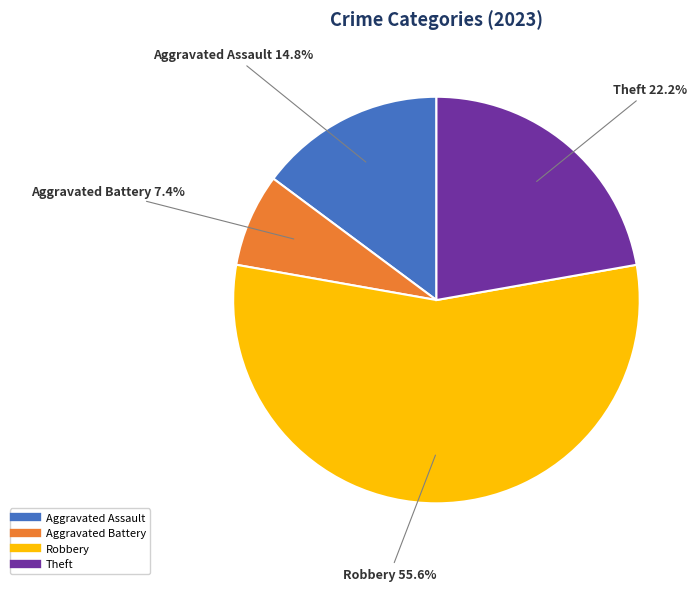

Does any single category account for the majority?

Yes